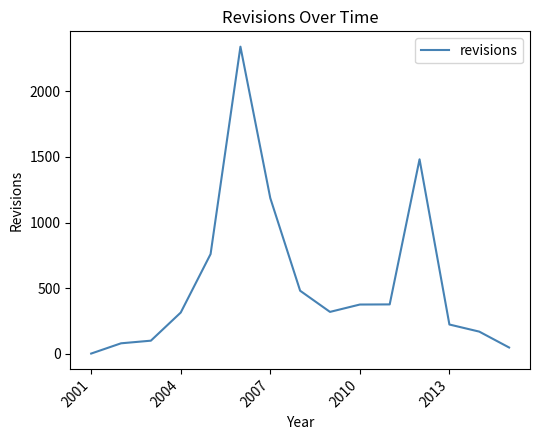

What is the maximum value shown in the chart?

2338